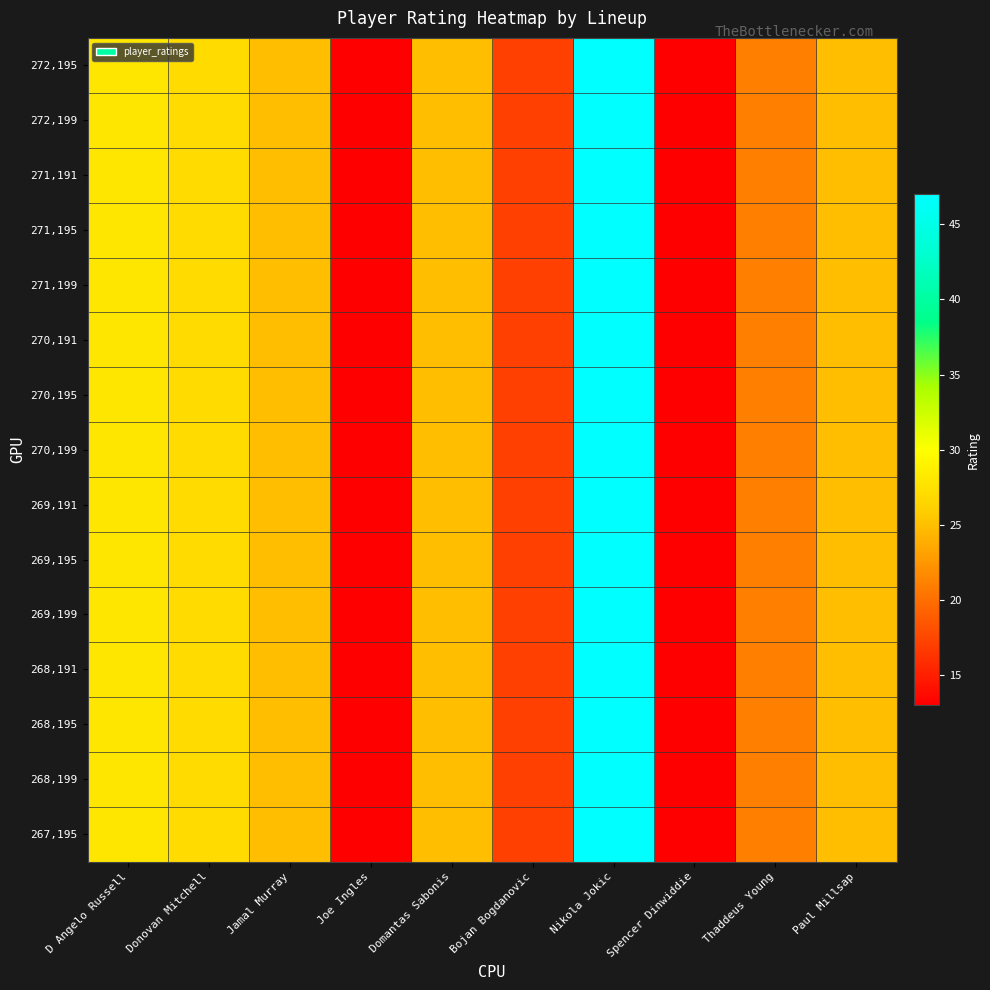

Between Paul Millsap and Domantas Sabonis, which is larger?

Paul Millsap